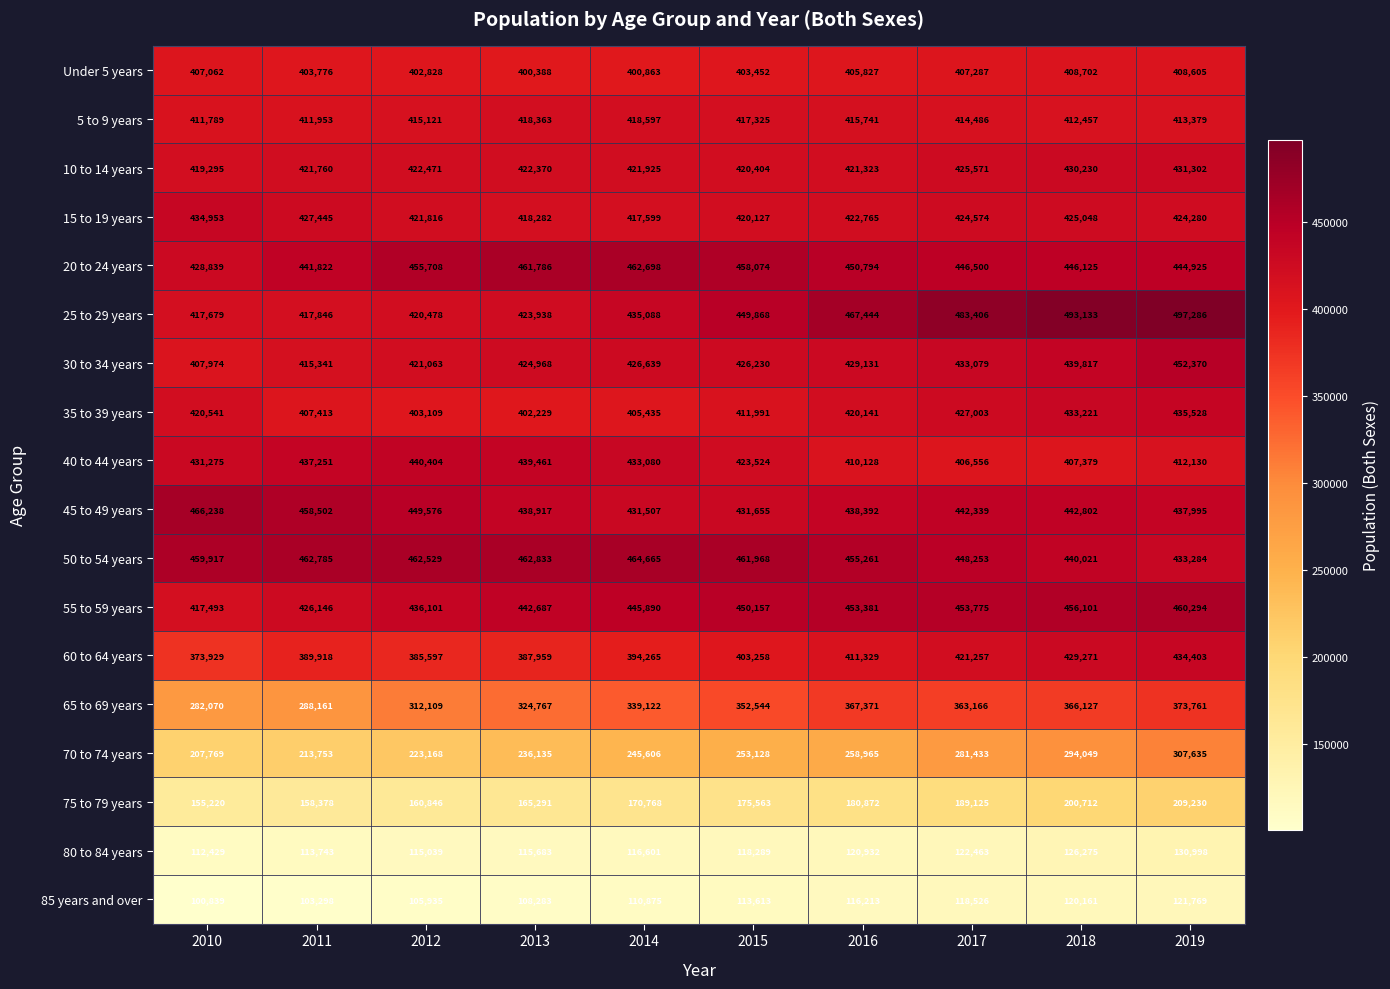

The value of 20 to 24 years at 2015 is 796098. True or false?

False